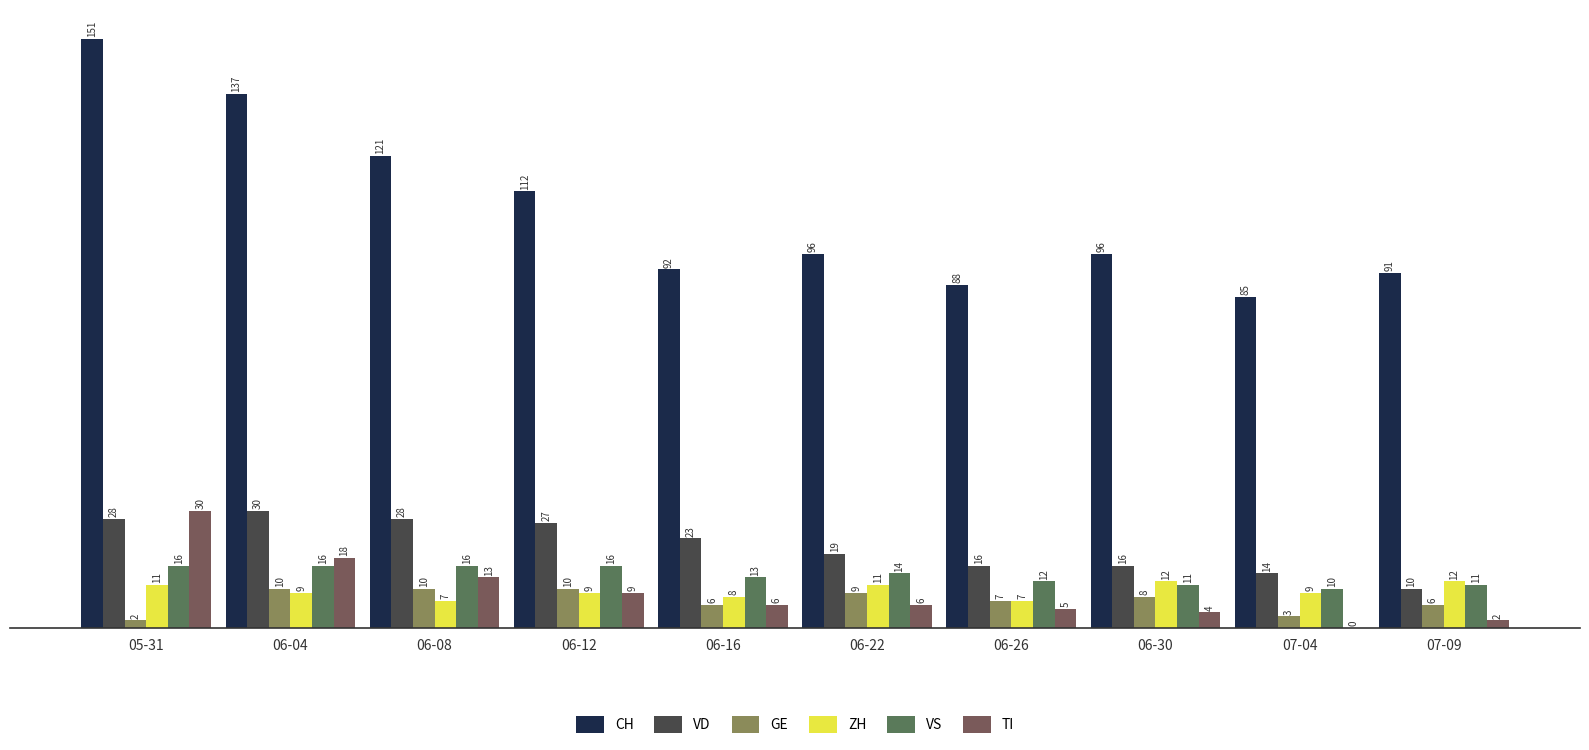

True or false: ZH has a value of 12 at 07-09.

True